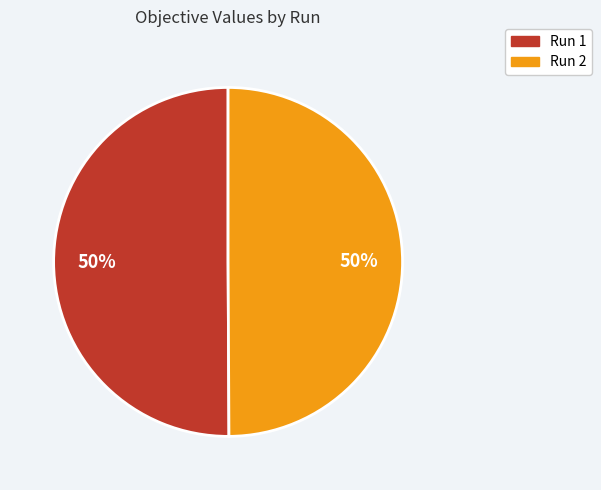

What percentage is the Run 1 slice, to the nearest percent?

50%